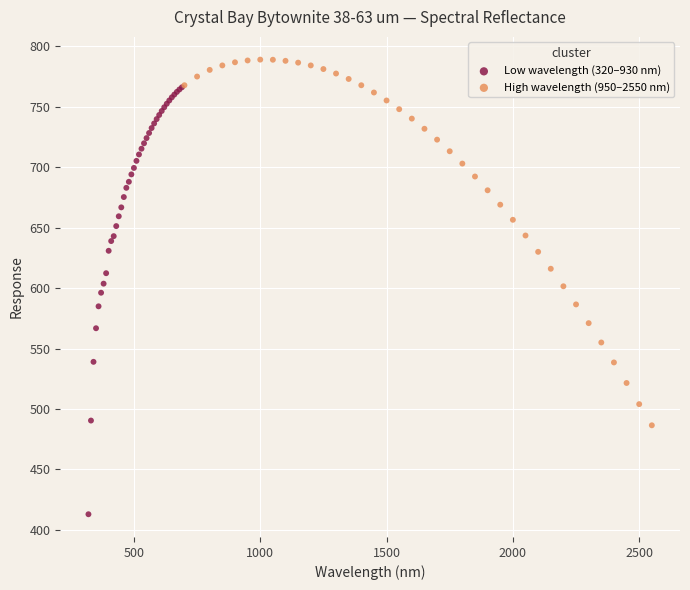

Which series has the largest Y range (max minus min)?

Low wavelength (320–930 nm)